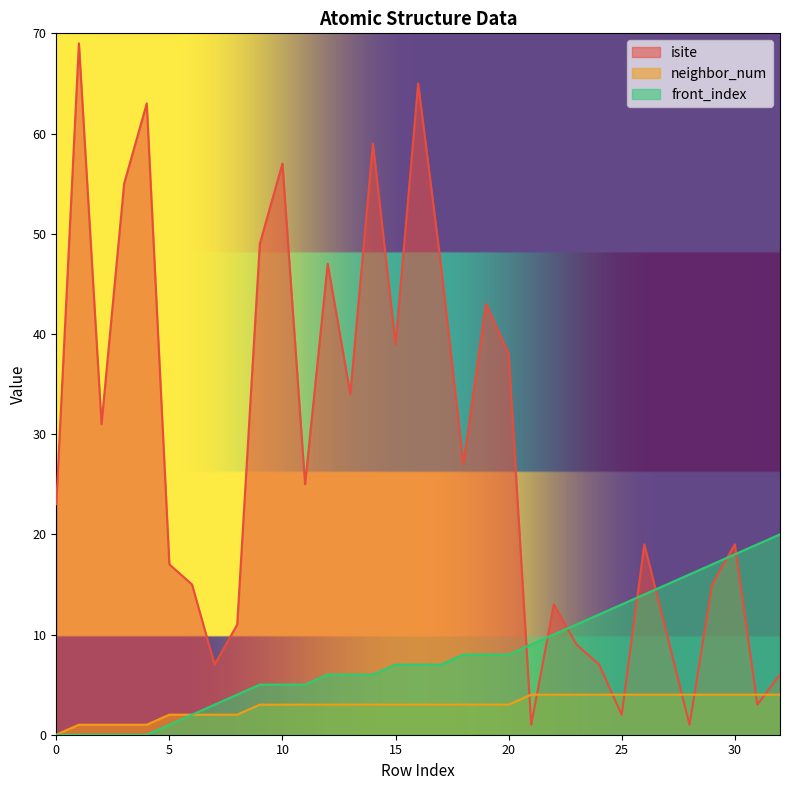

True or false: front_index and isite cross at least once.

True